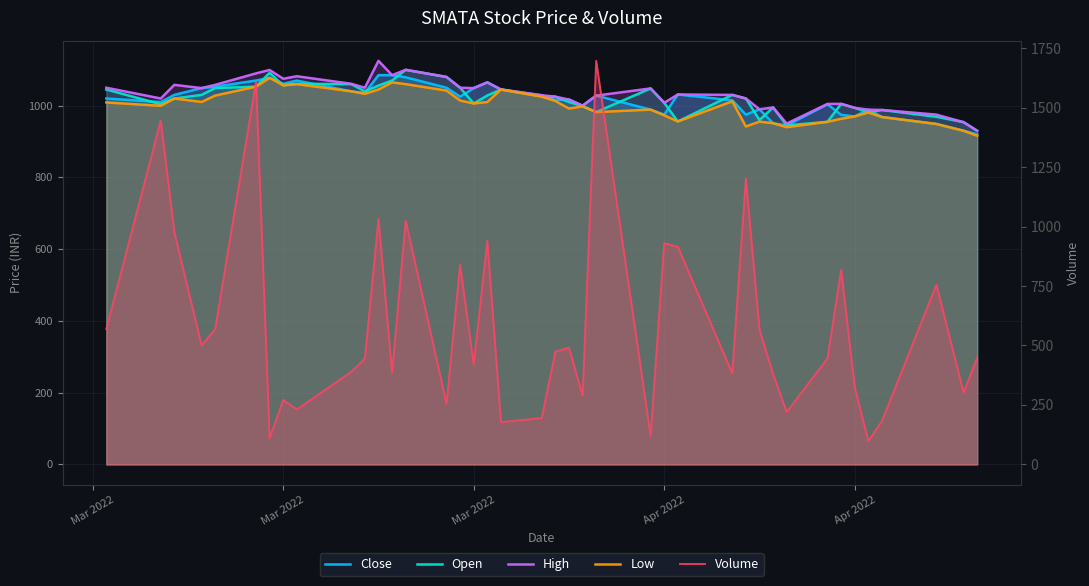

What is the label of the 39th point from the right?

Mar 2022